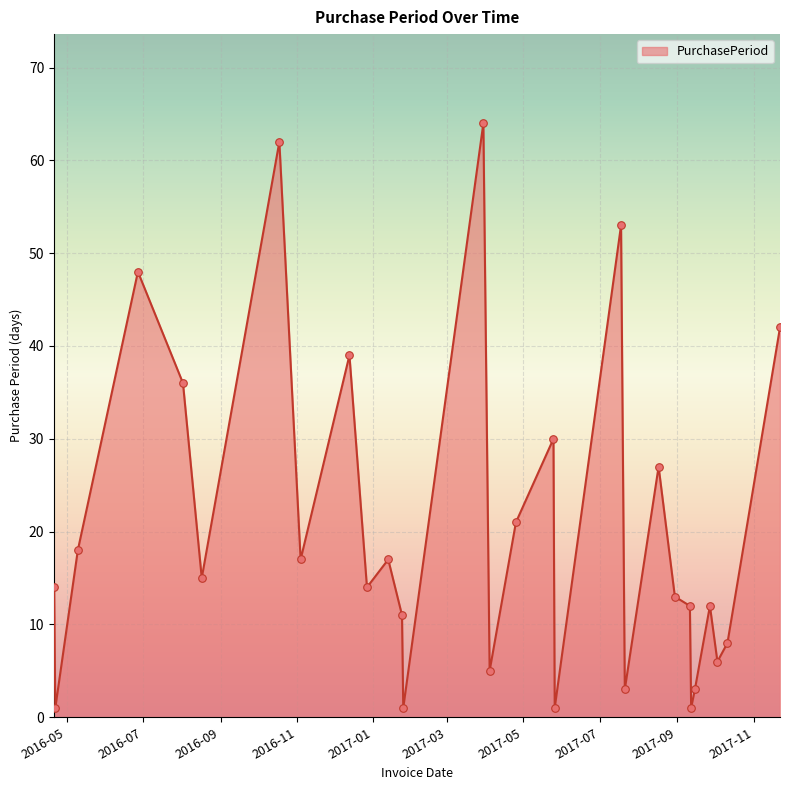

What is the greatest value displayed?

64